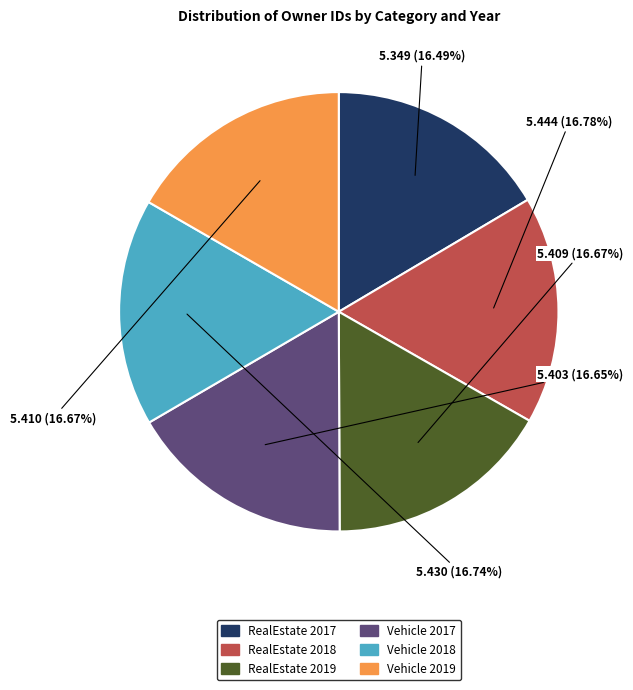

Do Vehicle 2019 and Vehicle 2018 together represent more than half of the pie?

No